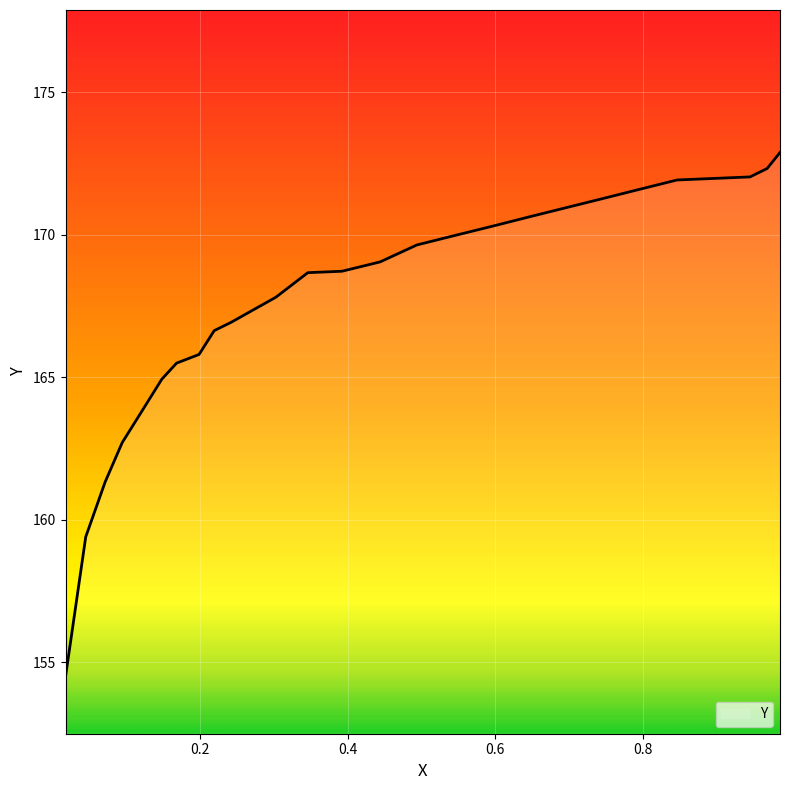

True or false: the data shows 170.9 at 0.6956.

True